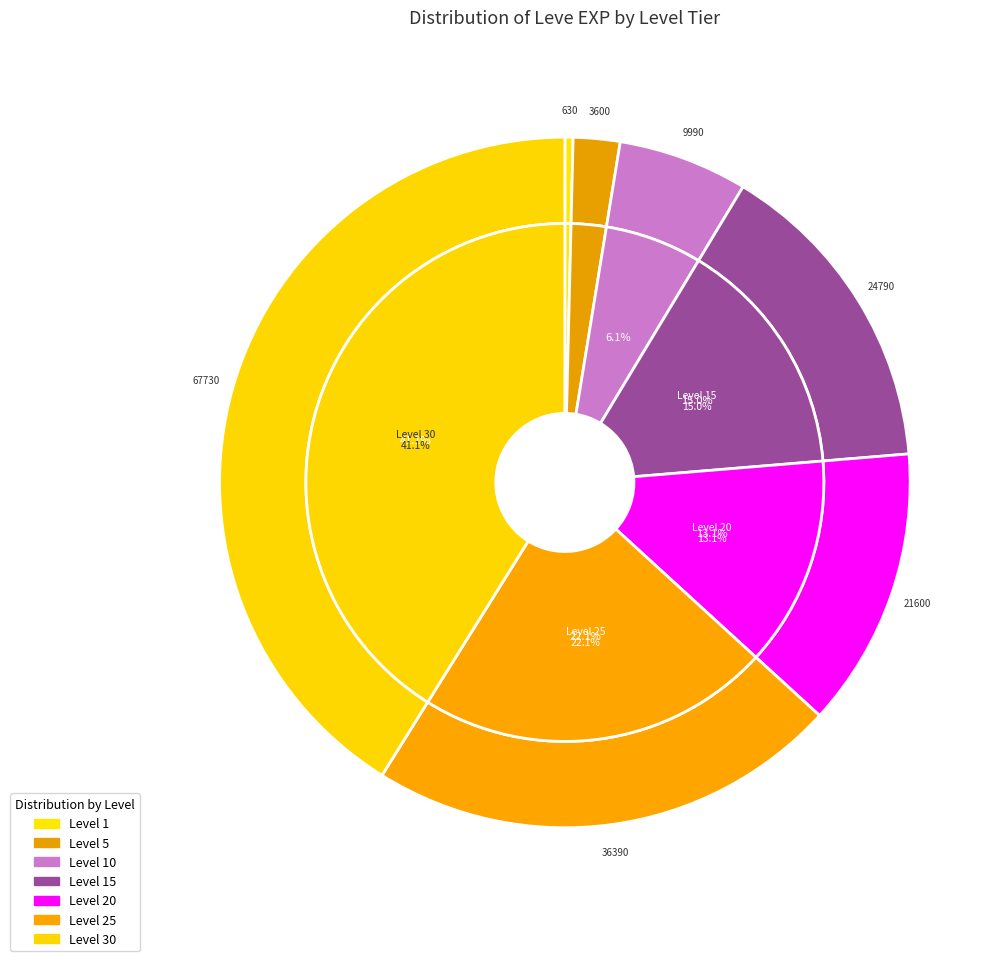

Approximately how many times larger is the value at Level 25 compared to Level 15?

1.5